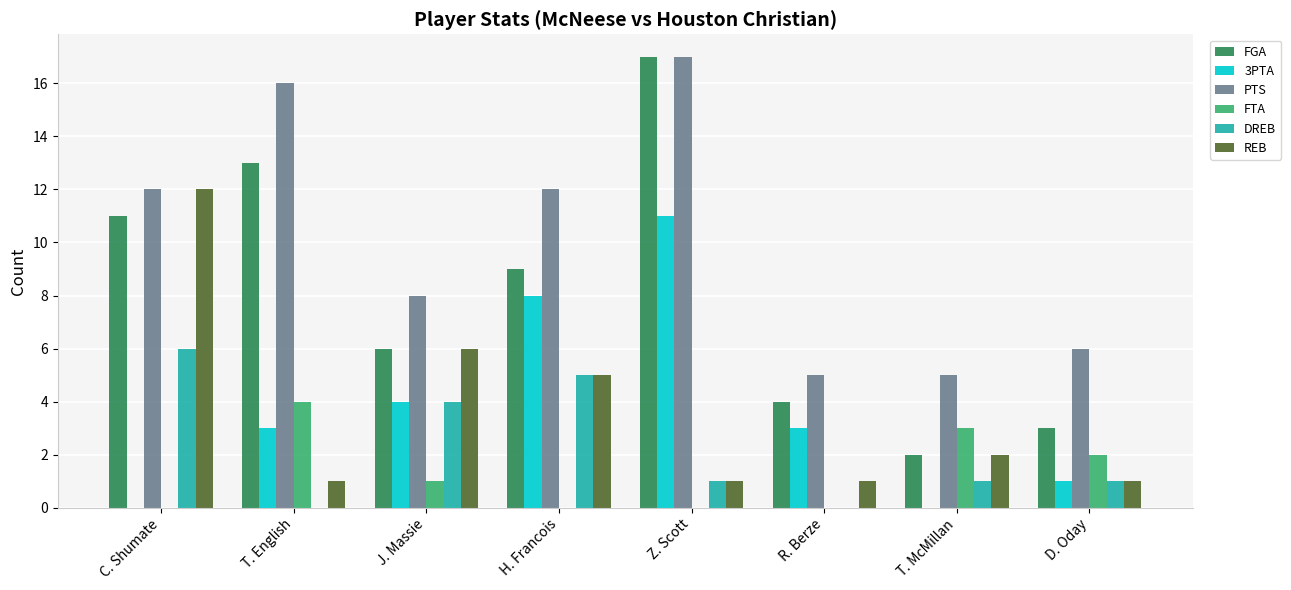

What is the sum of the FGA values at H. Francois and Z. Scott?

26